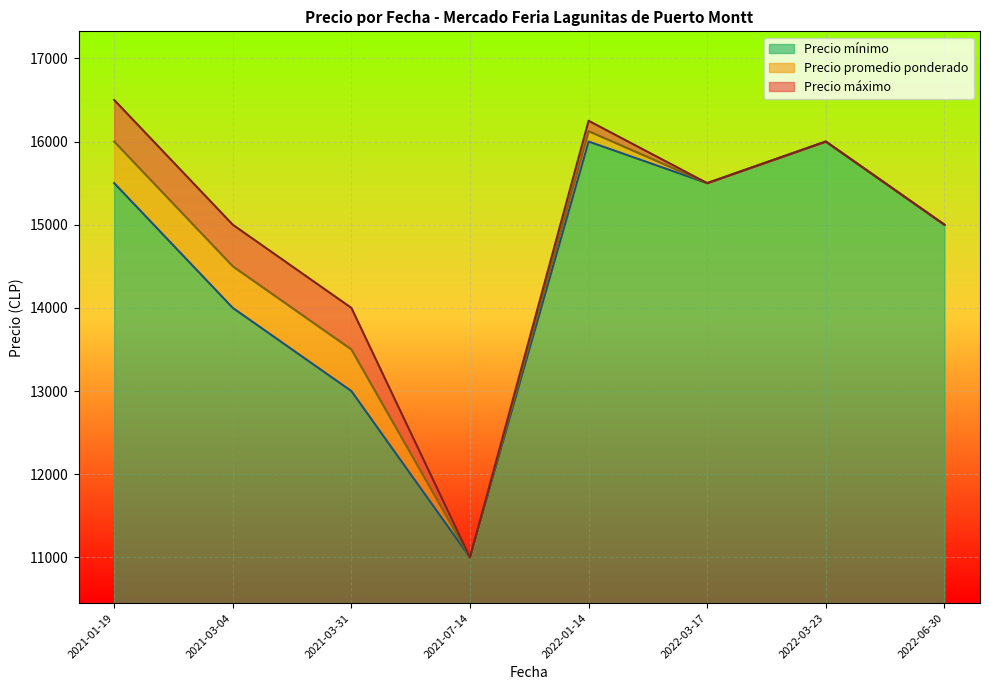

Does the chart display data point markers on the line(s)?

No